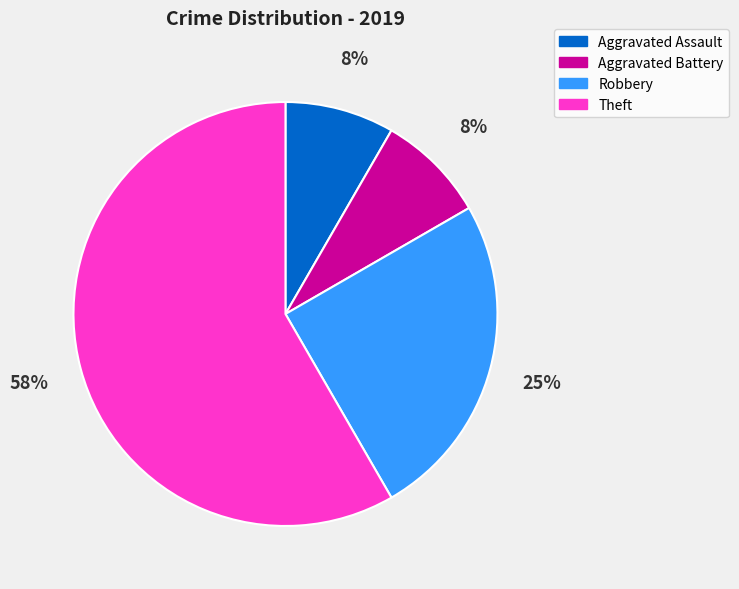

To the nearest percent, what is the average slice percentage?

25%